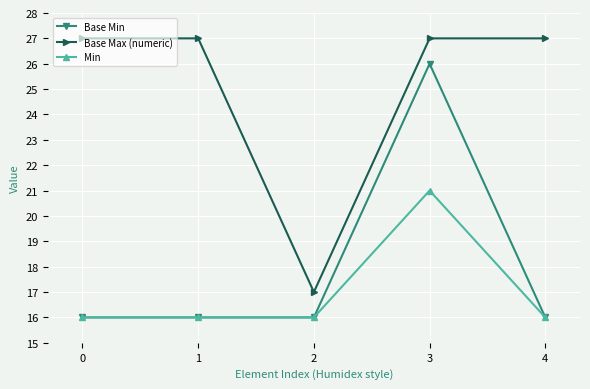

Count the Base Max (numeric) values in the range 27 to 28.

4